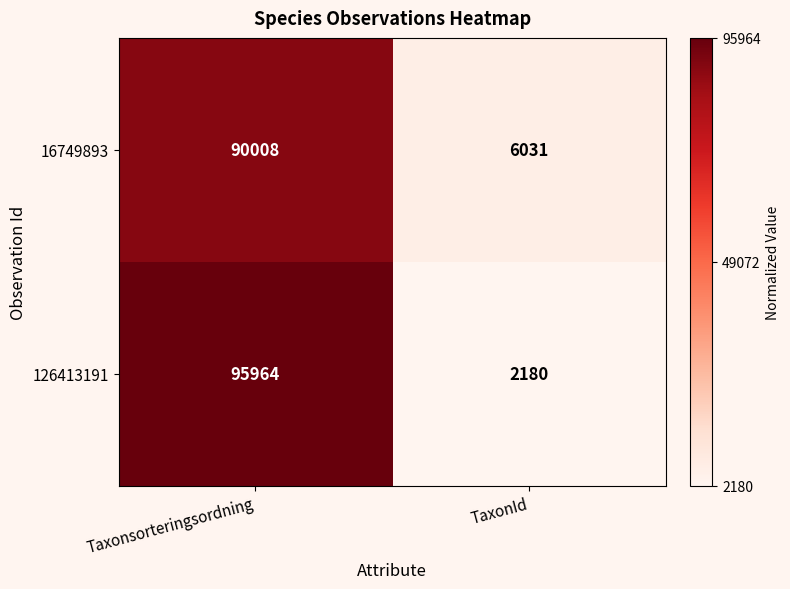

List the series in order of their overall mean, lowest first.

16749893, 126413191